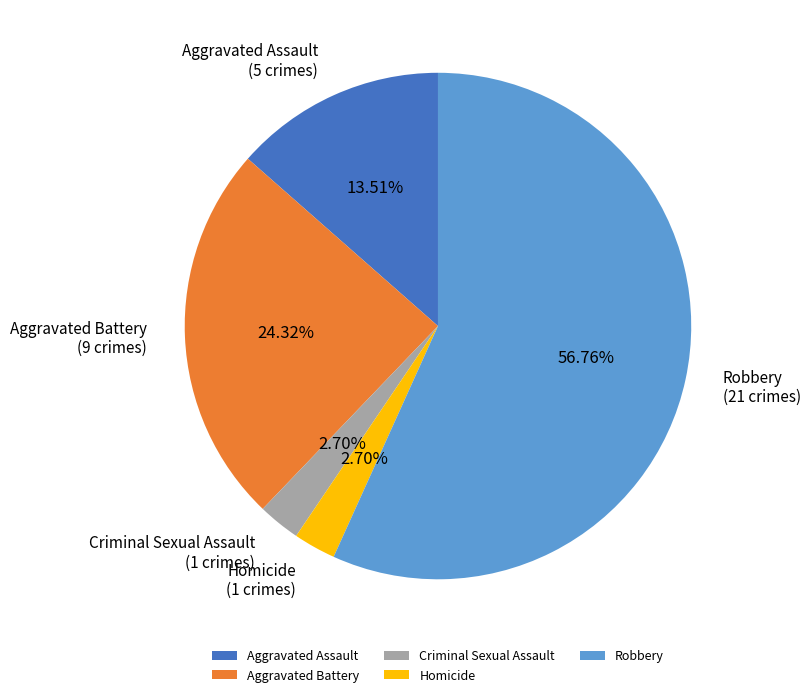

Is the sum of Aggravated Battery and Homicide greater than half?

No